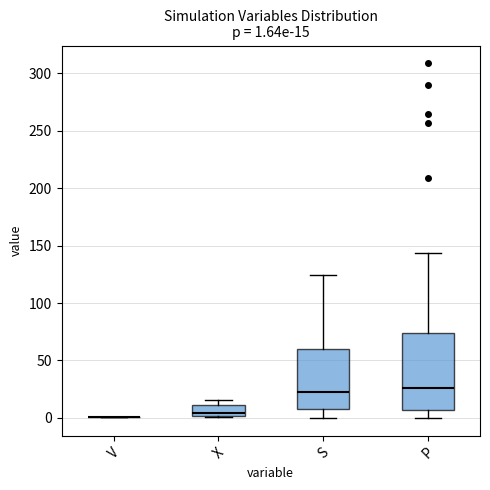

Comparing the boxes themselves (not the whiskers), which one is the tallest?

P